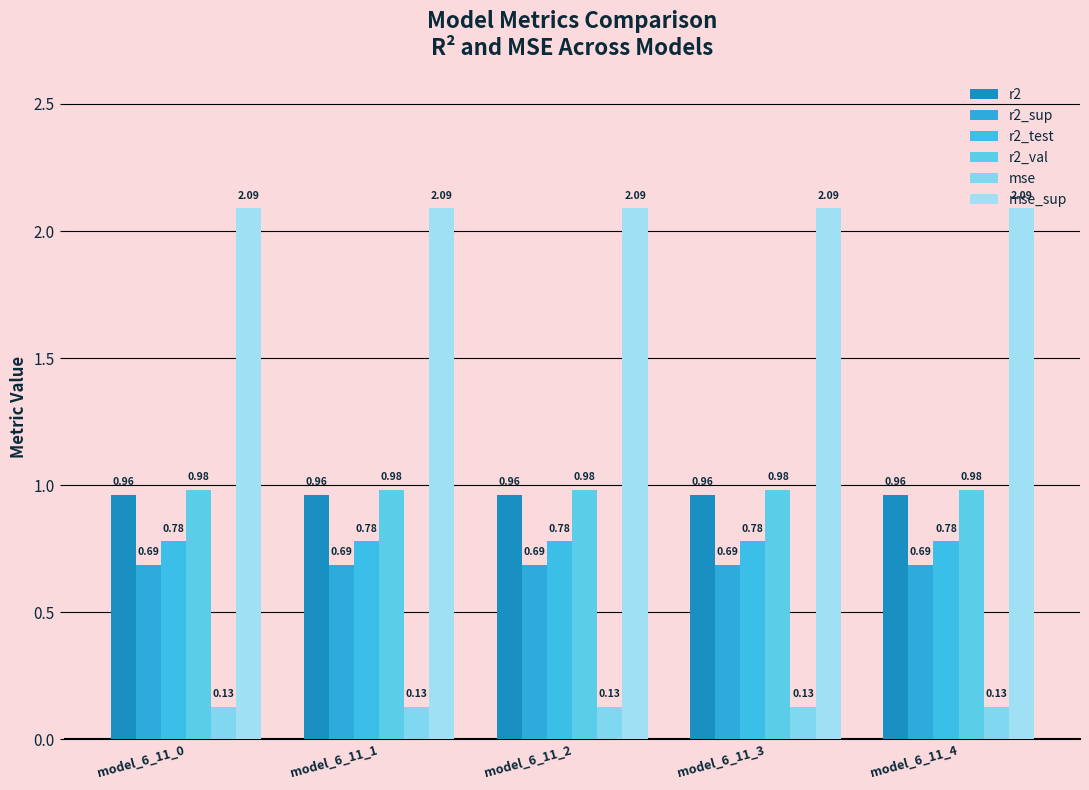

What is the value of the r2_sup bar at the 2nd from the left?

0.7